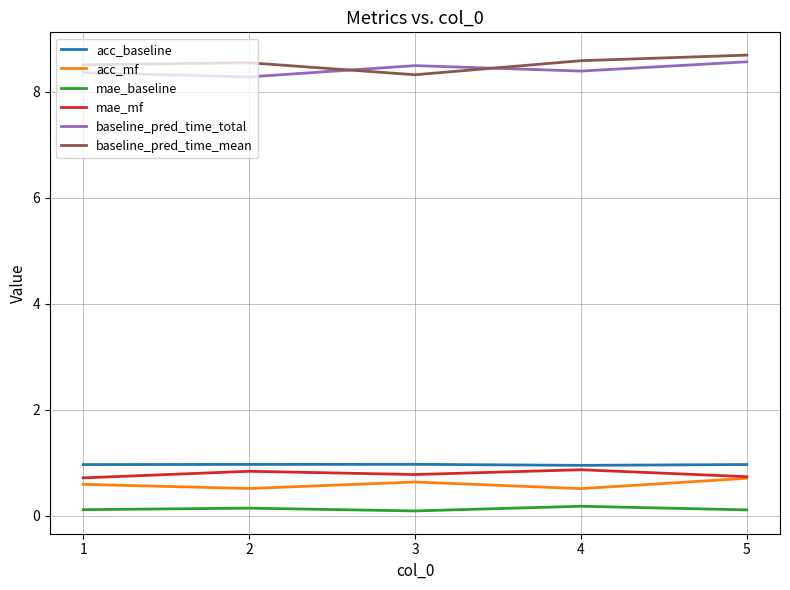

What is the sum of all baseline_pred_time_total values?

42.1